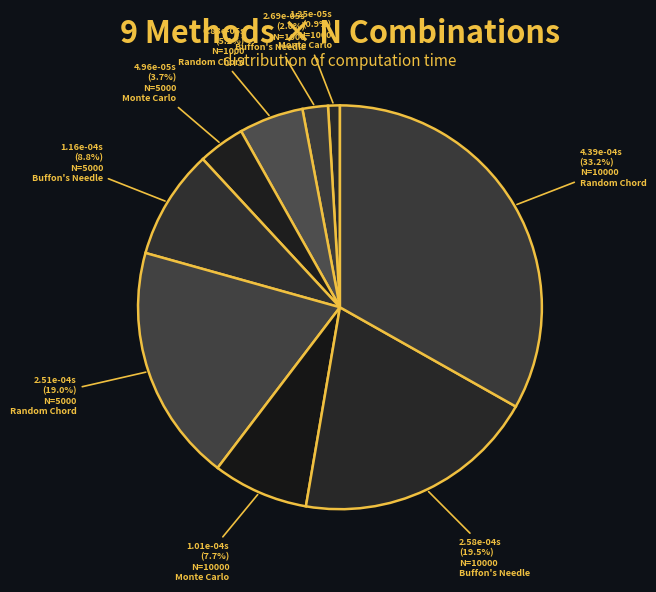

Count the number of slices in the pie.

9